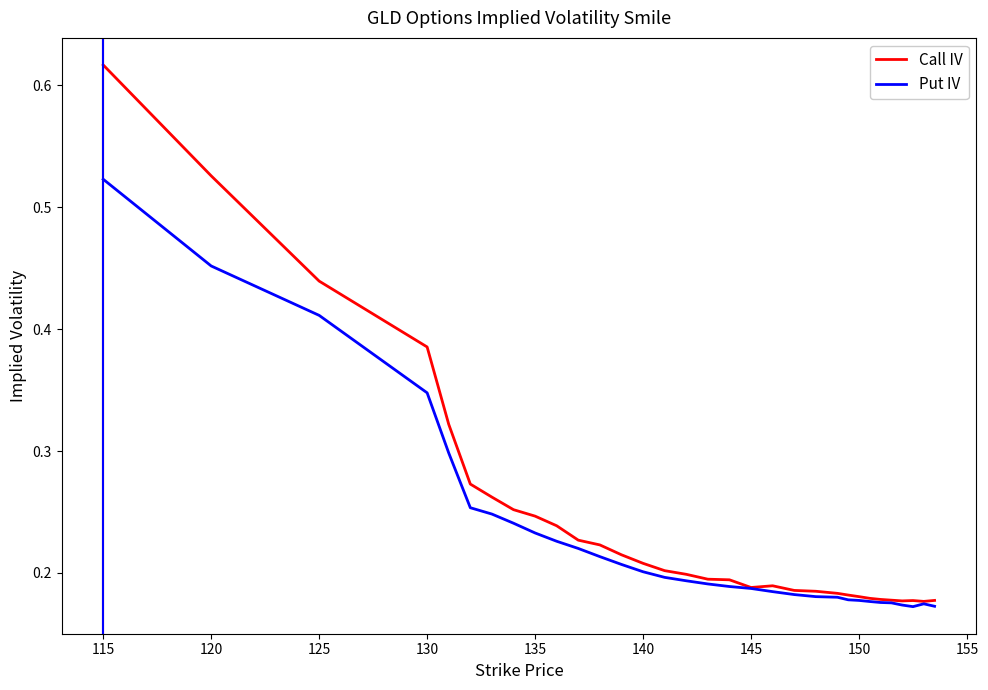

Rank the series by their maximum value, from lowest to highest.

Put IV, Call IV